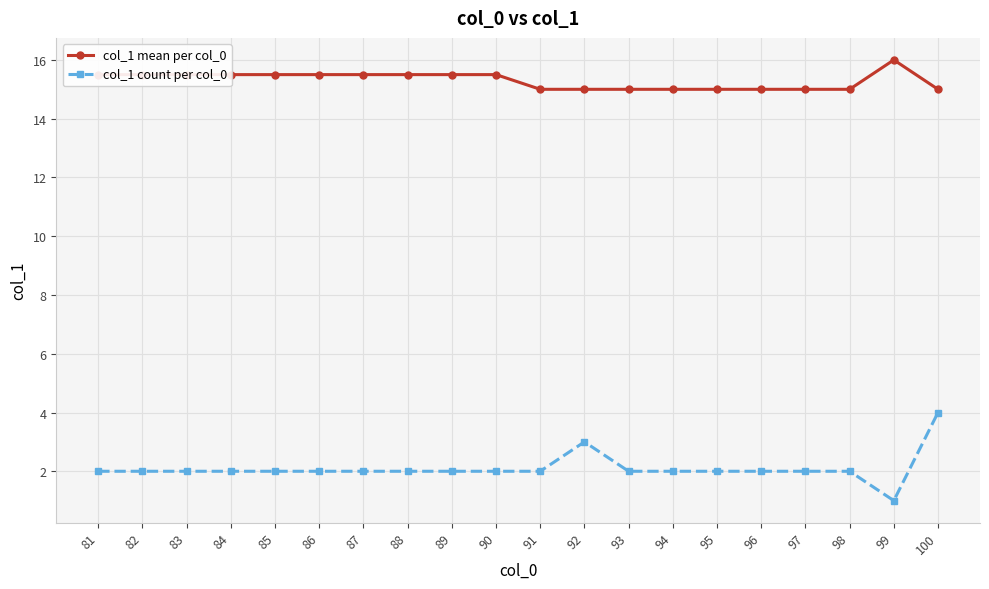

Which category has the highest value in the col_1 count per col_0 series?

100